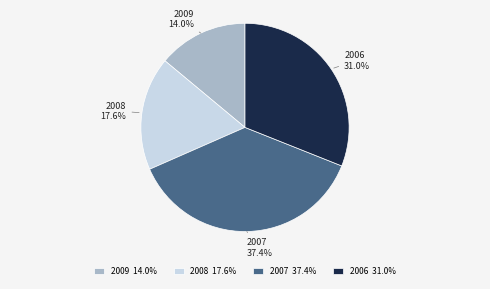

What is the ratio of the value at 2007 to the value at 2009?

2.7